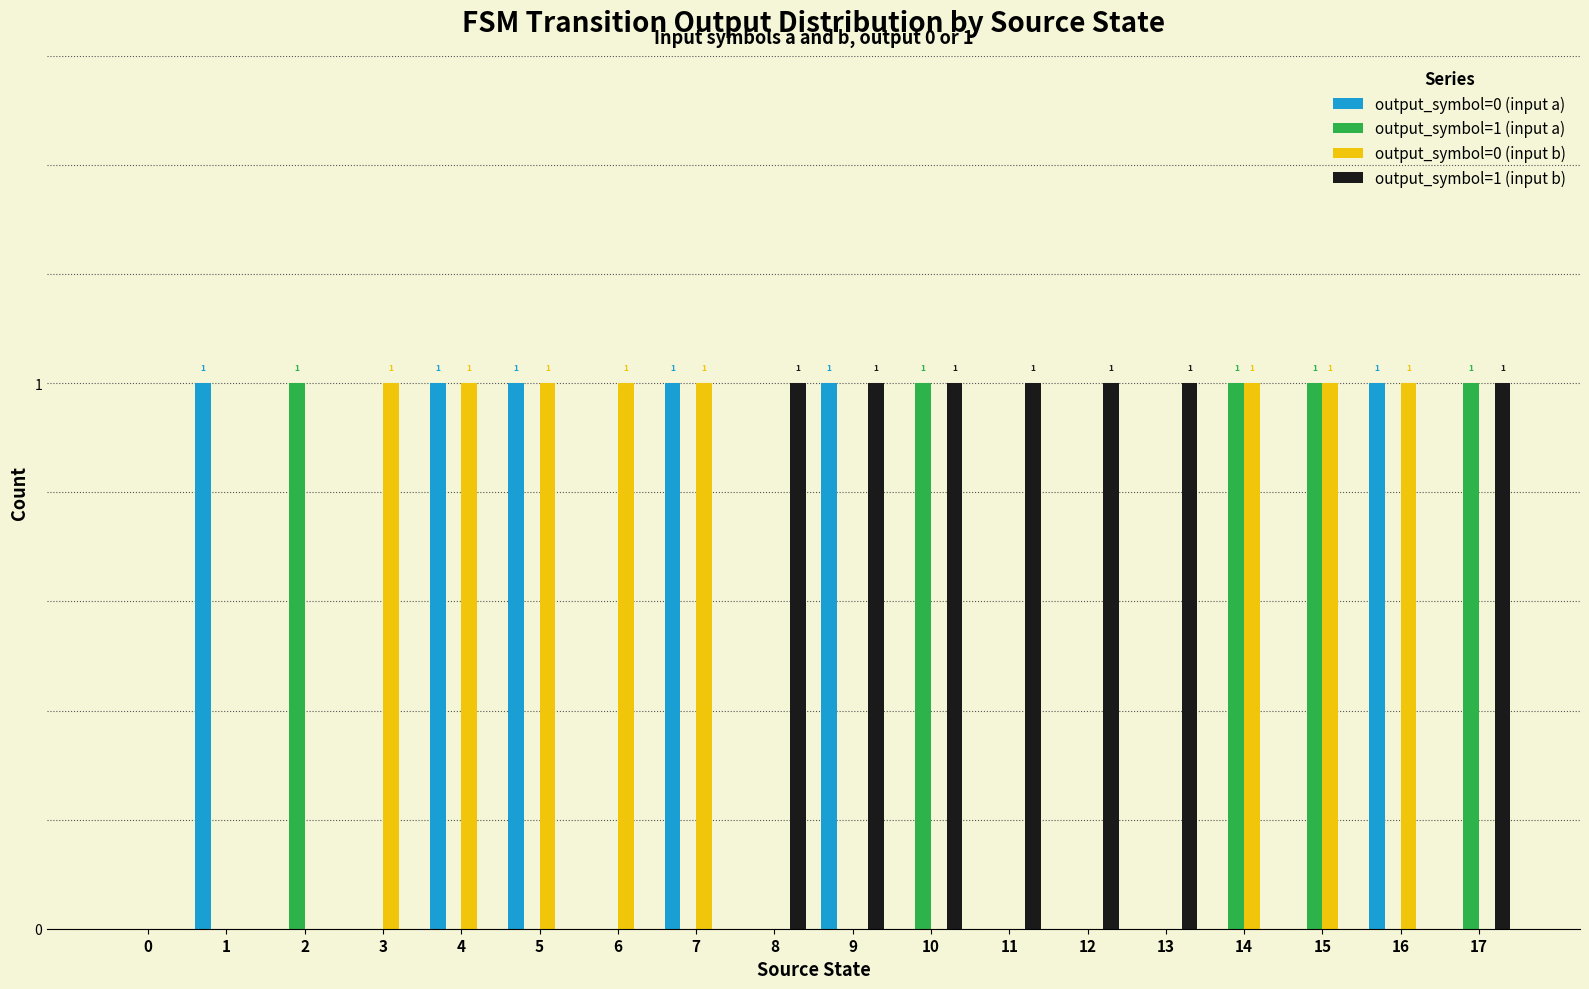

True or false: output_symbol=0 (input b) has a value of 0 at 2.

True